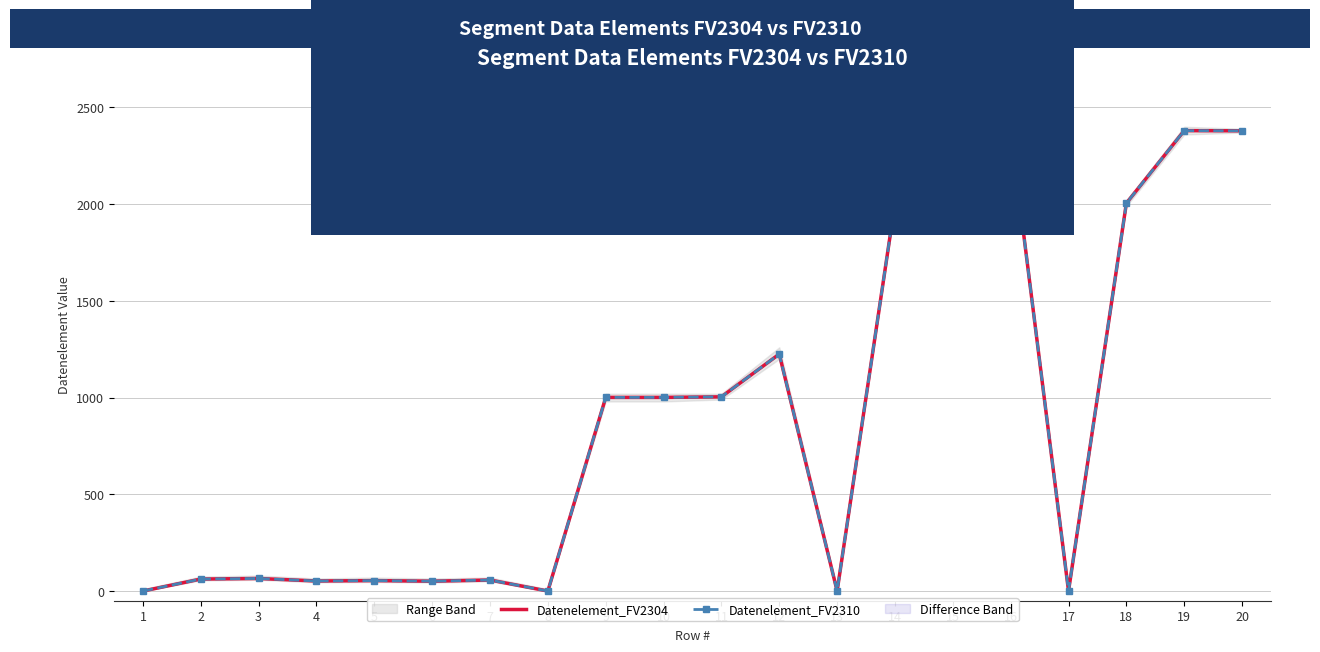

At which label is Datenelement_FV2310 closest to 1190?

12